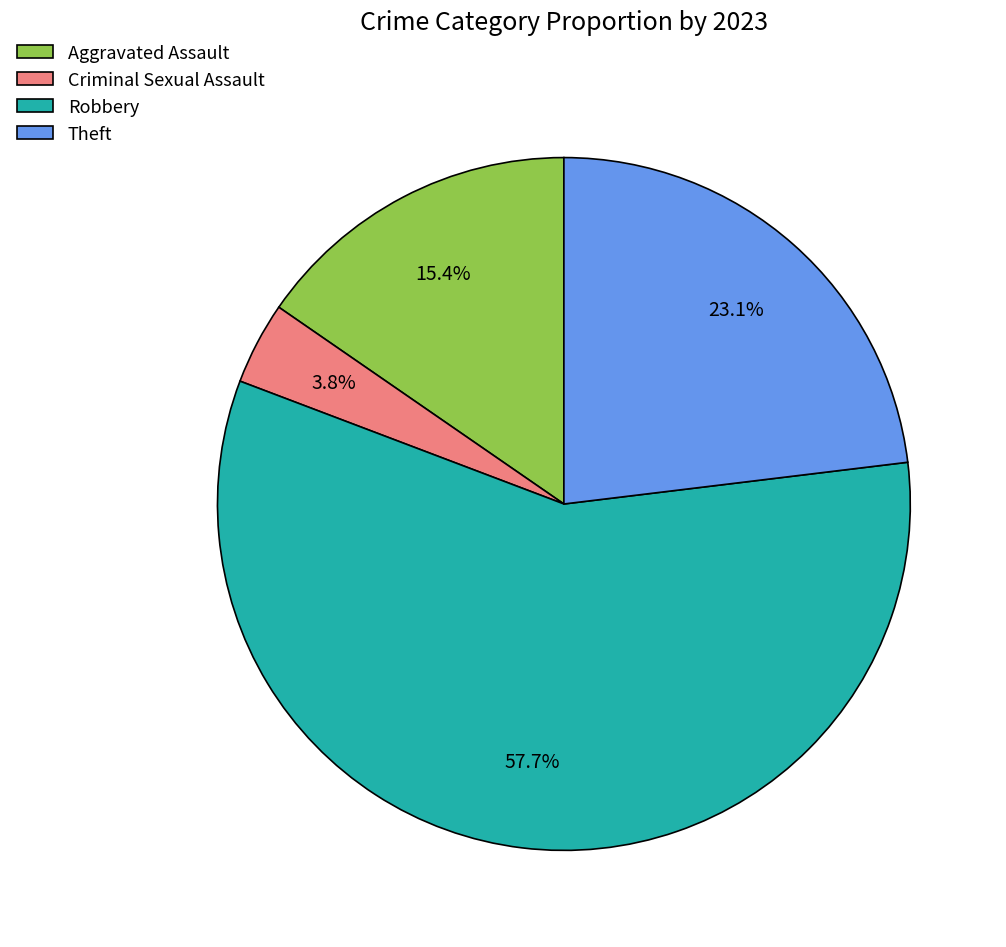

Count the number of slices in the pie.

4